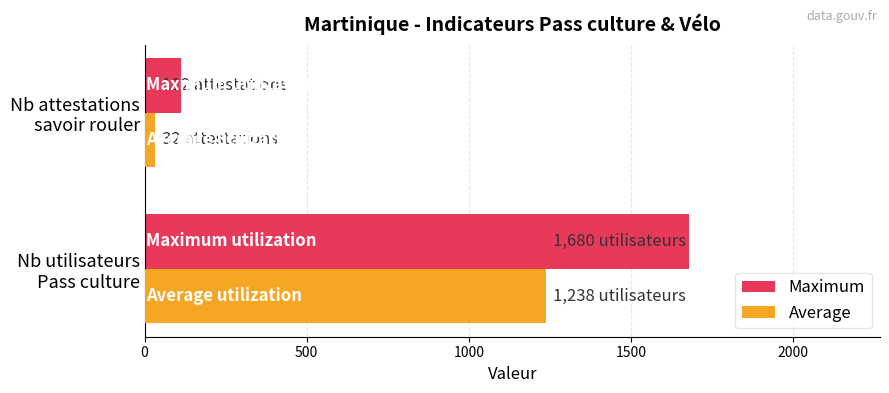

What is the minimum value shown in the chart?

32.0